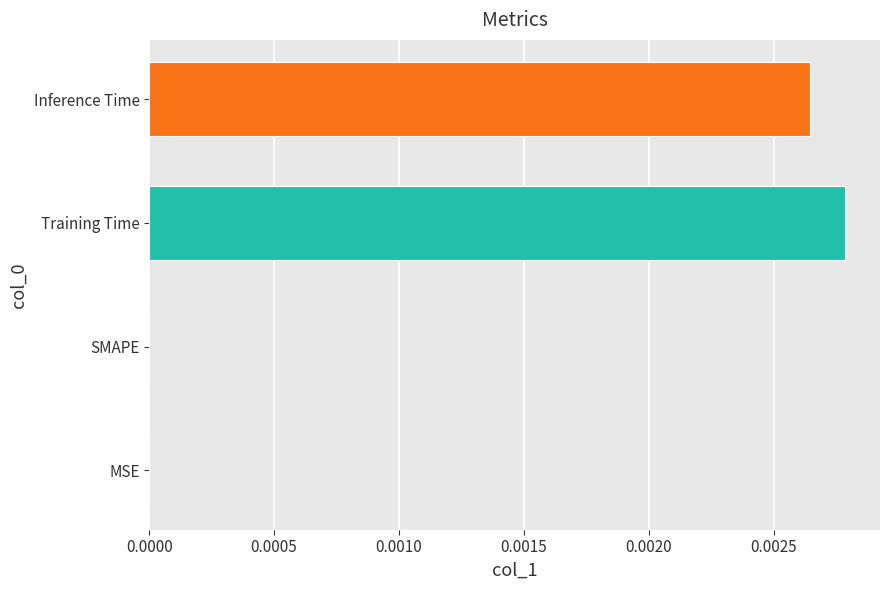

Which label corresponds to the largest value in the chart?

Training Time